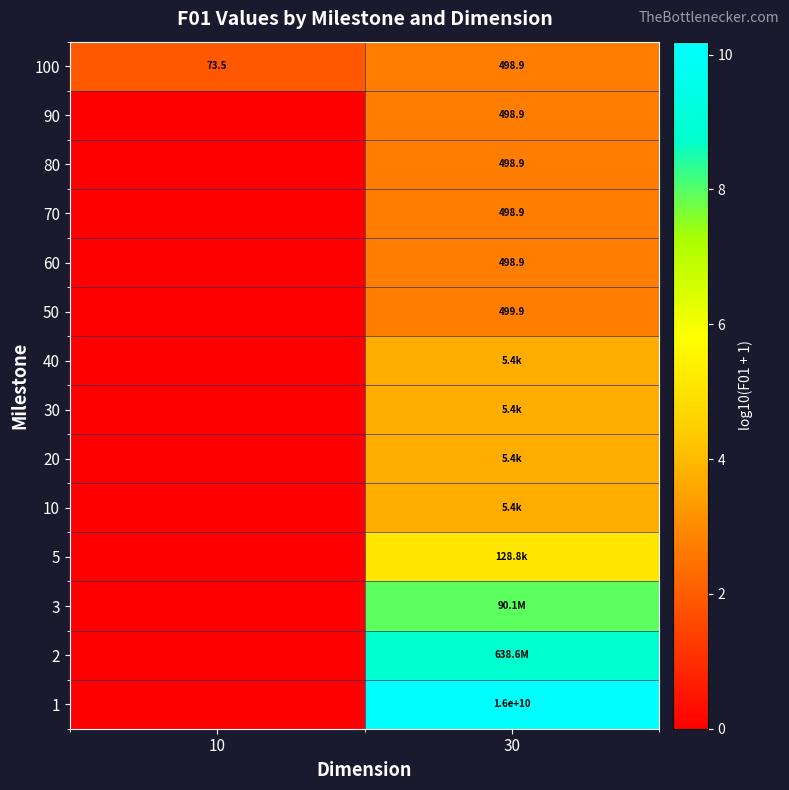

Between 30 and 10, which is larger?

30